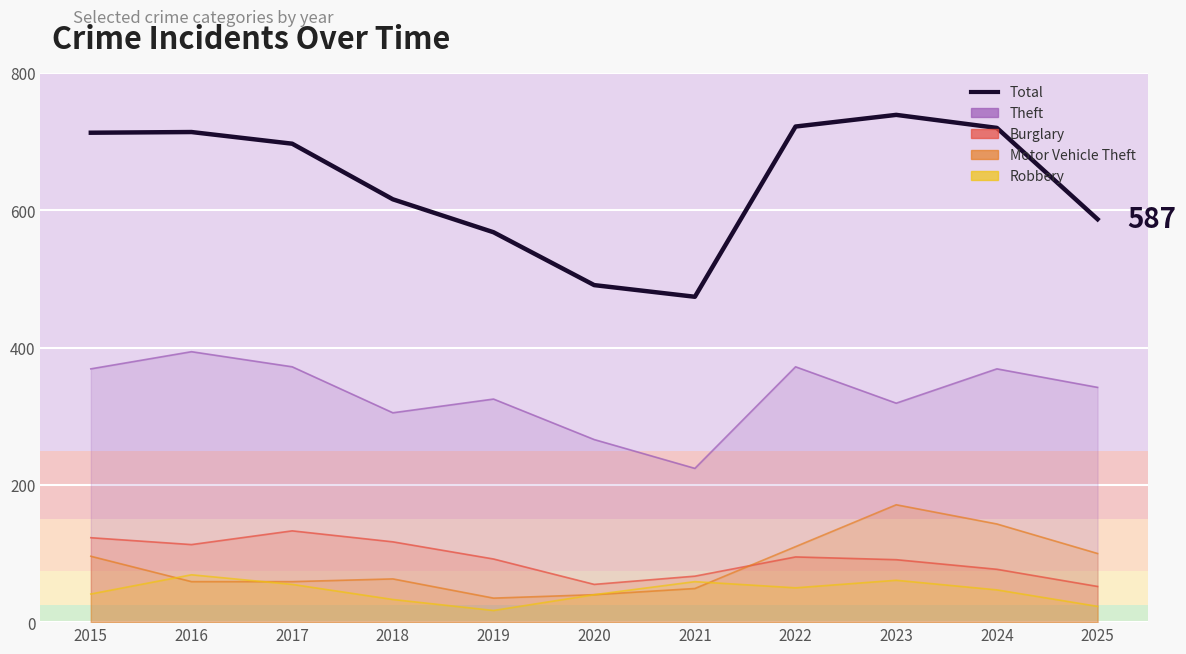

How many interior local peaks does the Theft series have?

4